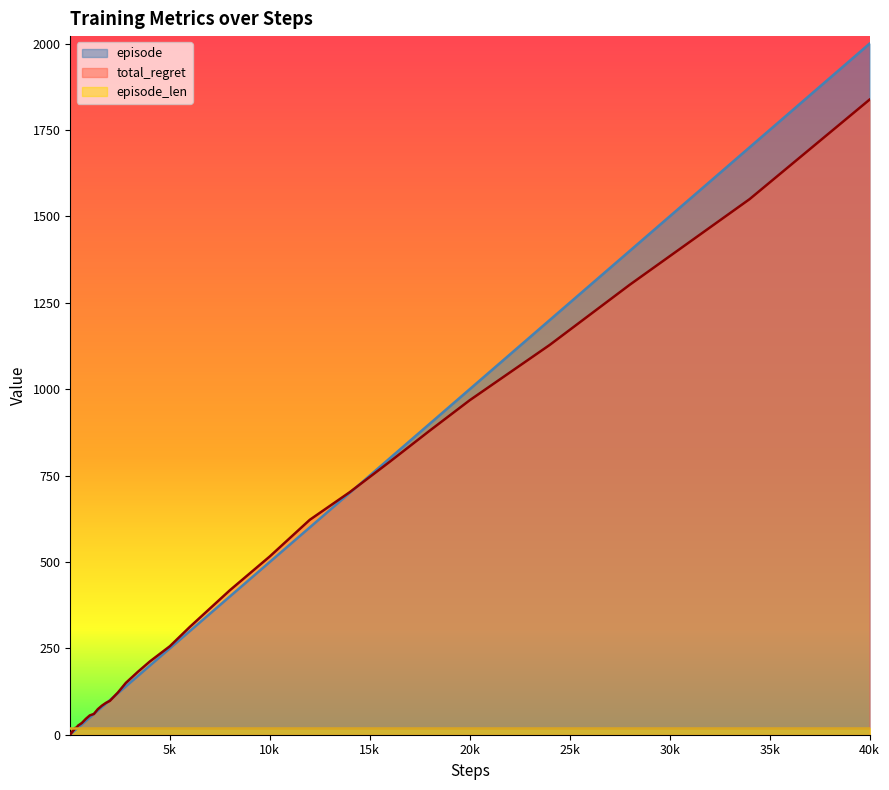

What is the average value of the episode series?

326